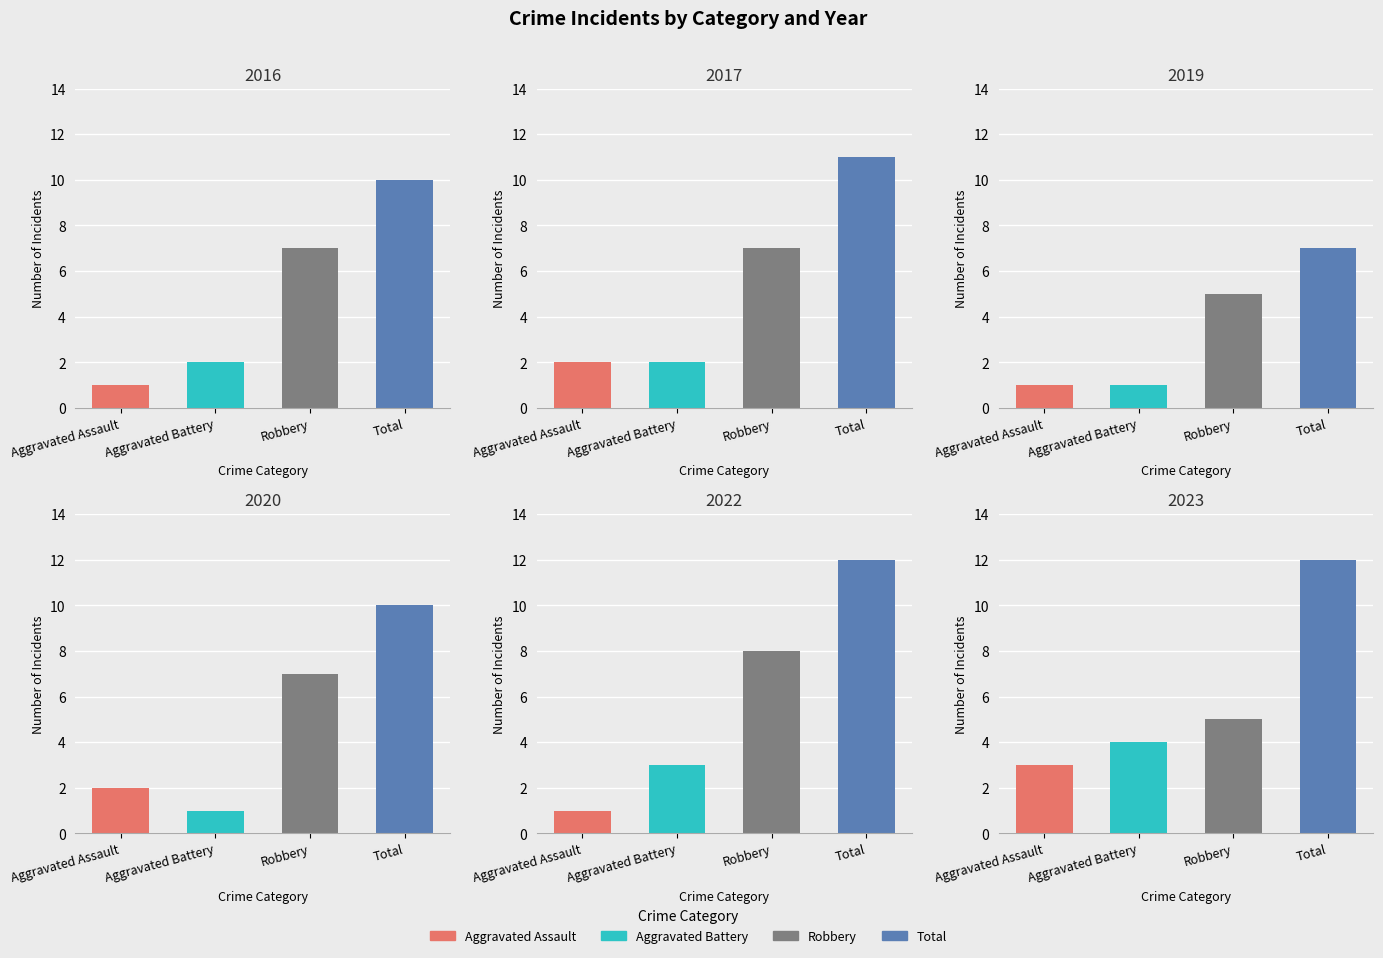

What are all the series names shown in the legend?

Aggravated Assault, Aggravated Battery, Robbery, Total